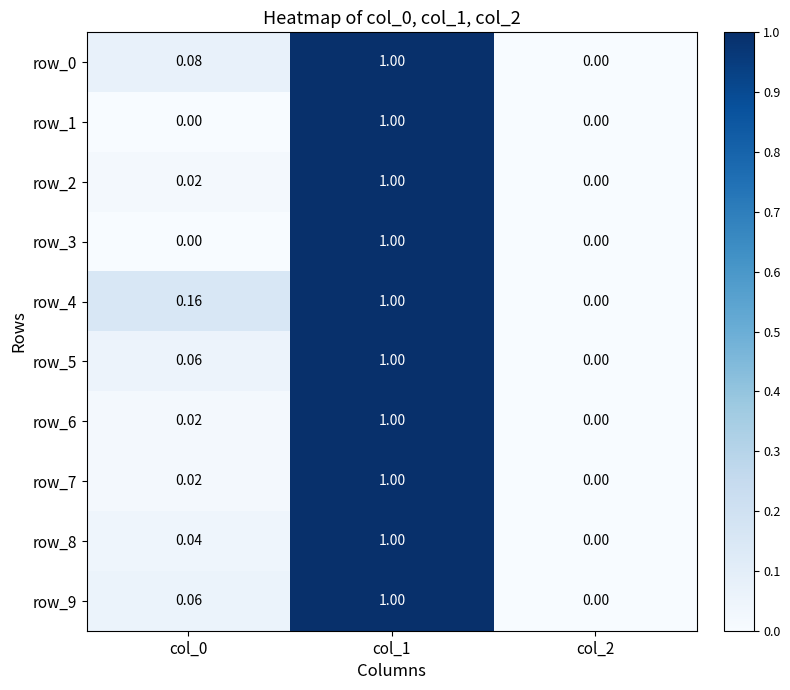

Which series has the largest total across all categories?

row_4